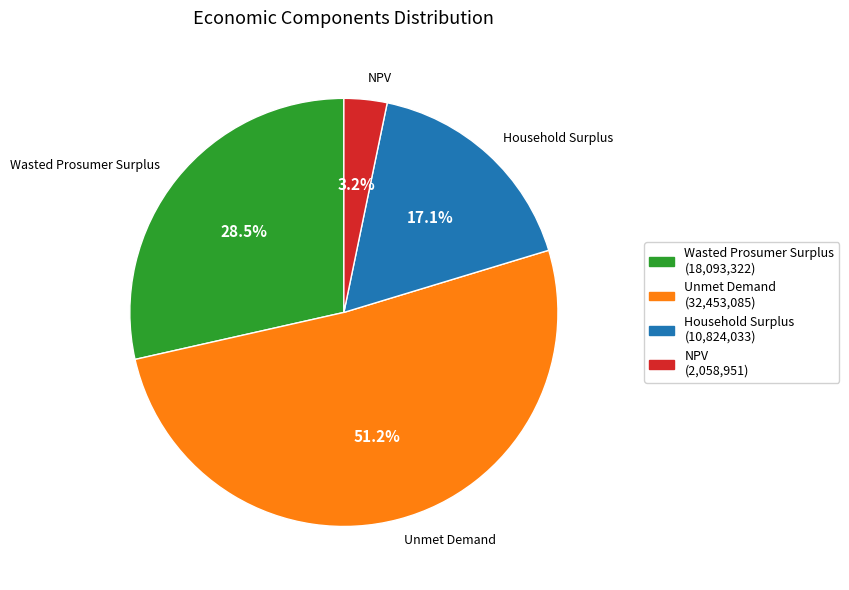

How many slices are in this pie chart?

4